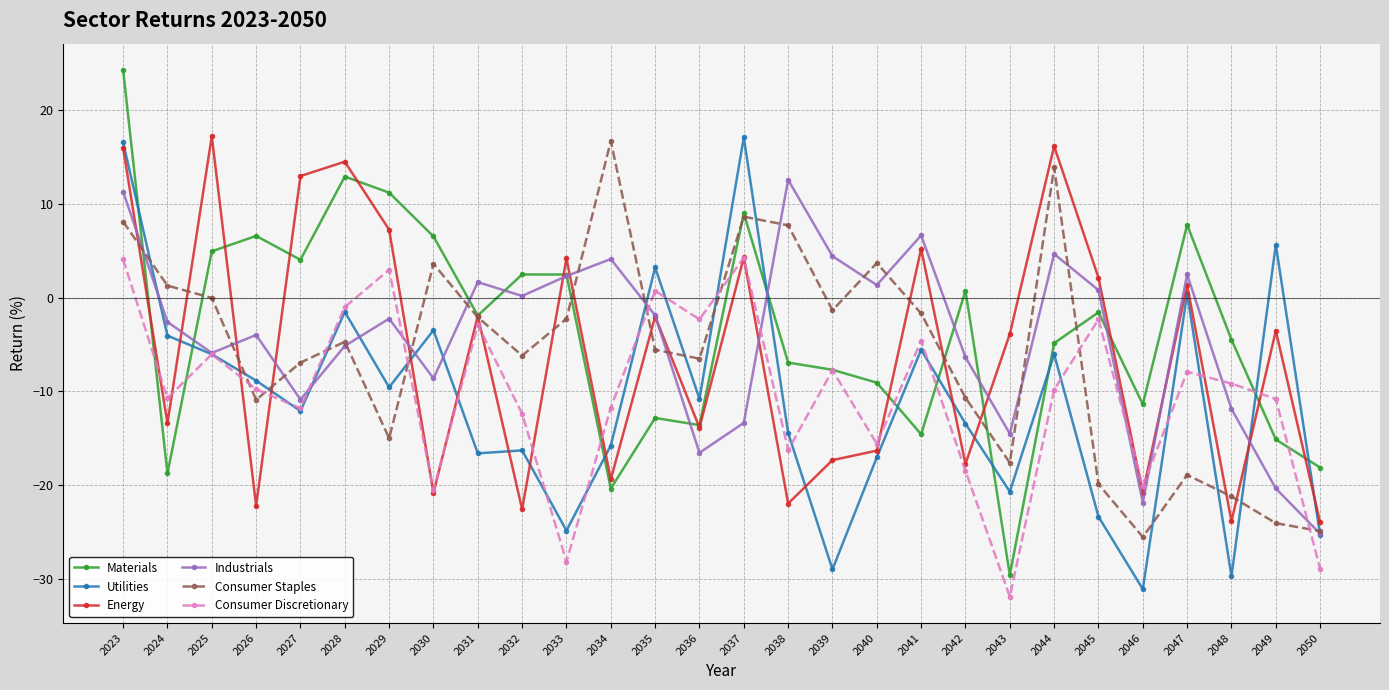

What is the value of the Industrials point at the 10th from the left?

0.2